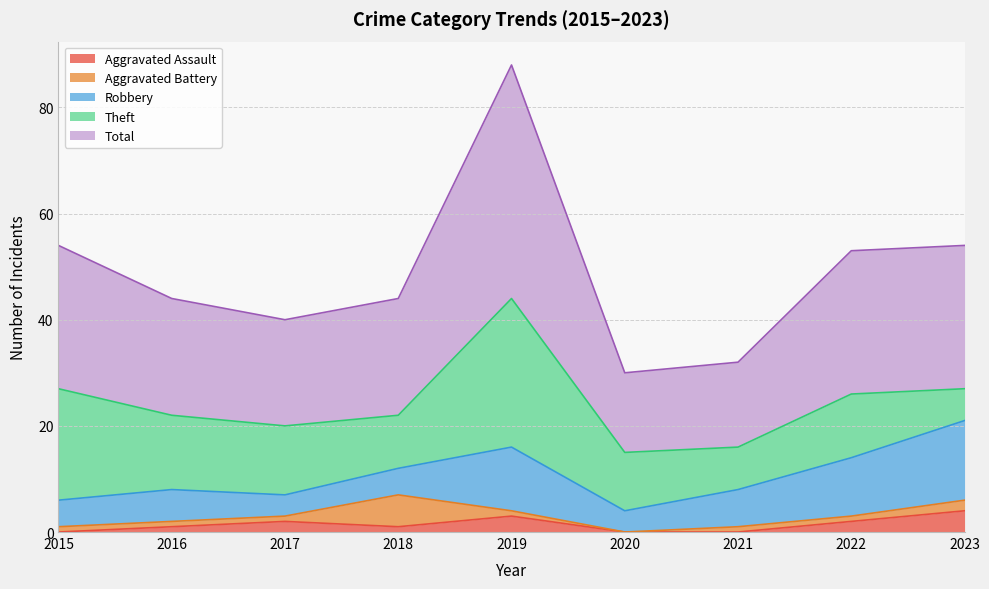

At how many categories does at least one series exceed 13?

9